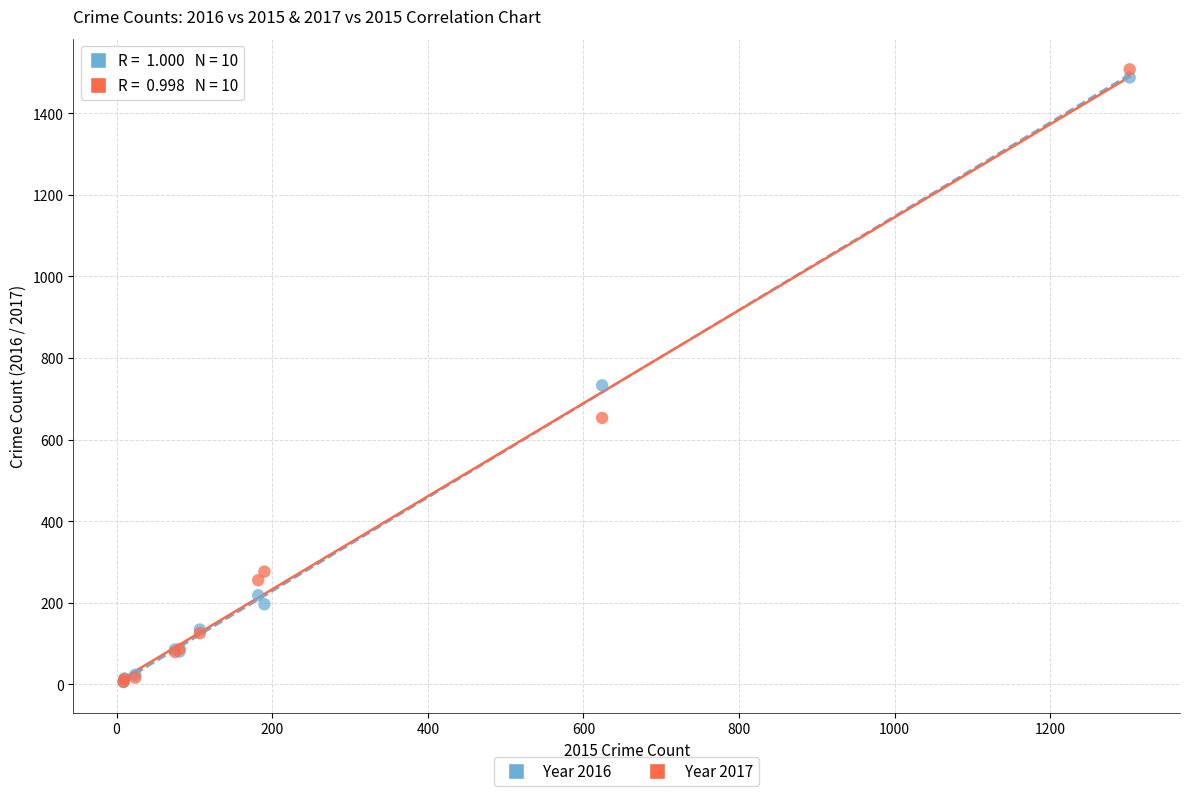

Across all series, what Y value is closest to 756?

733